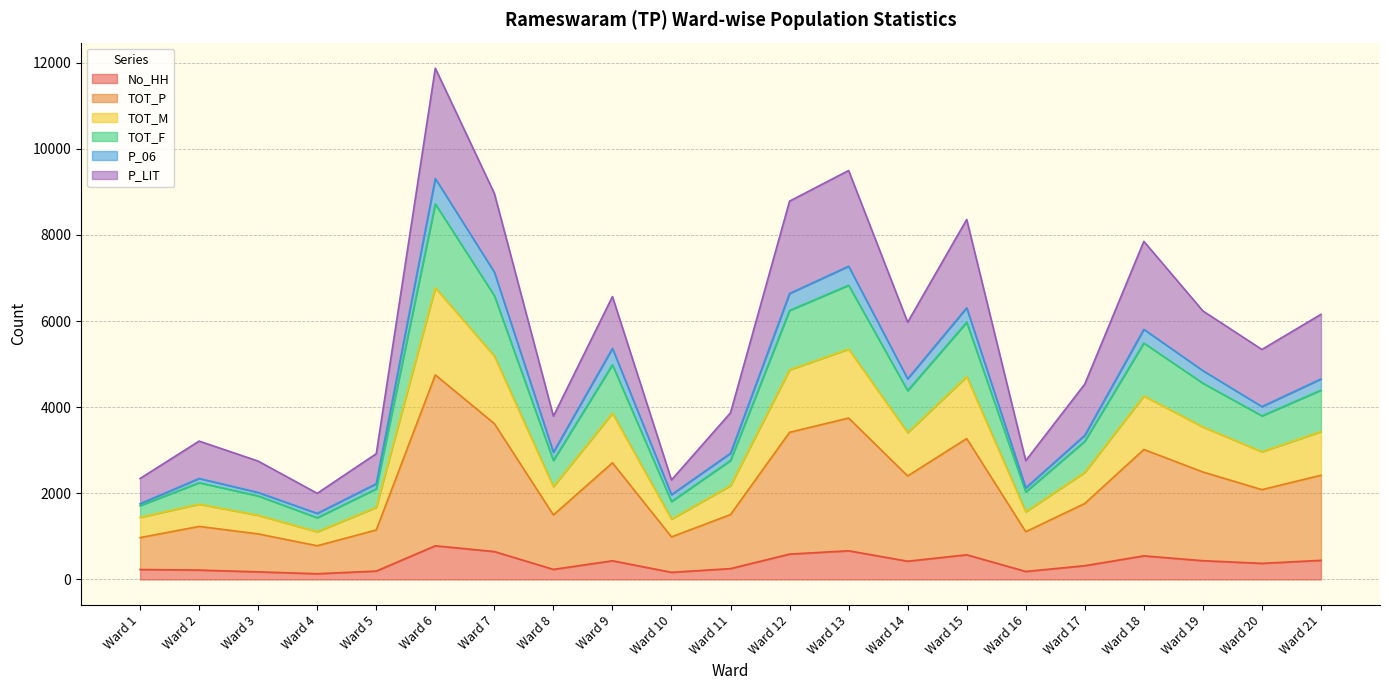

At which category is the sum across all series the highest?

Ward 6